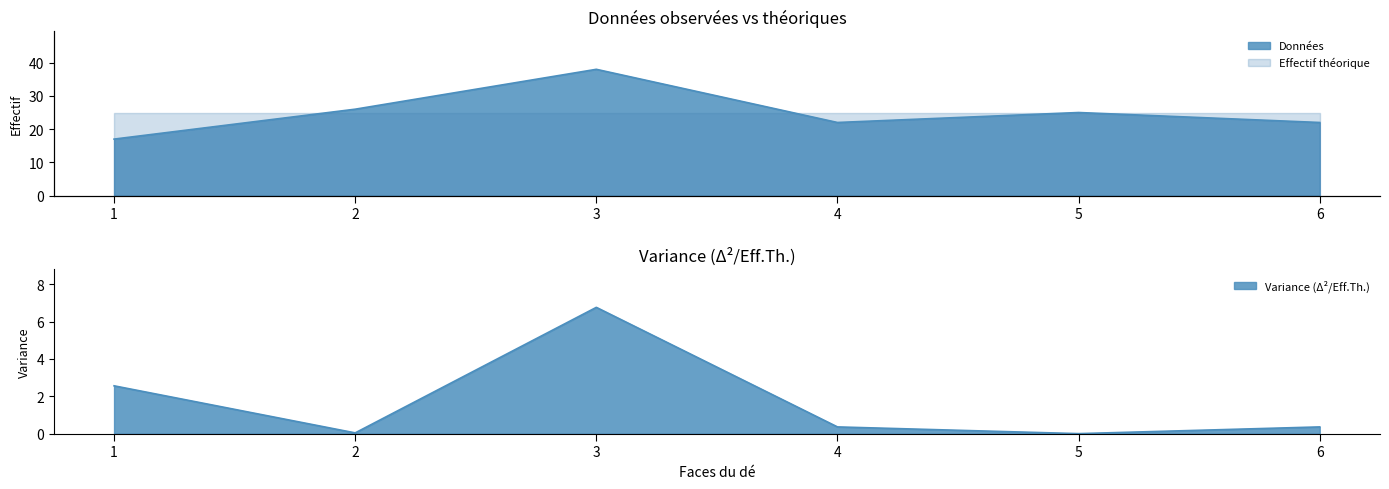

Where does the data first go above 25?

2